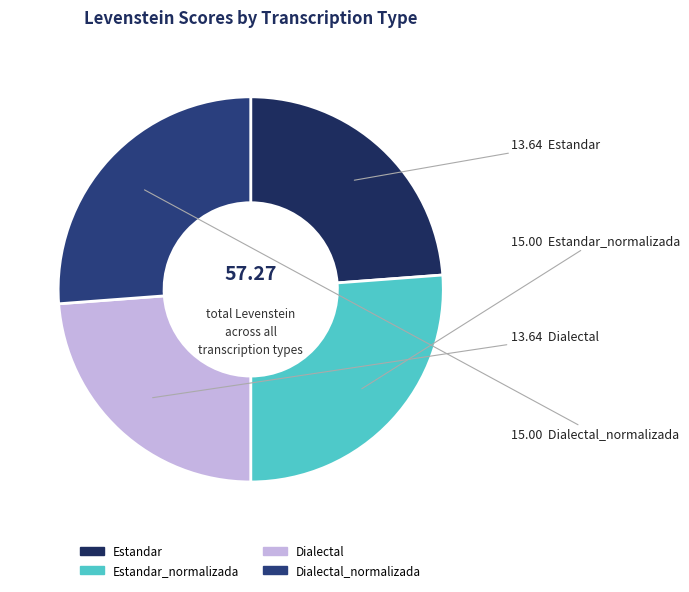

Count the number of slices in the pie.

4